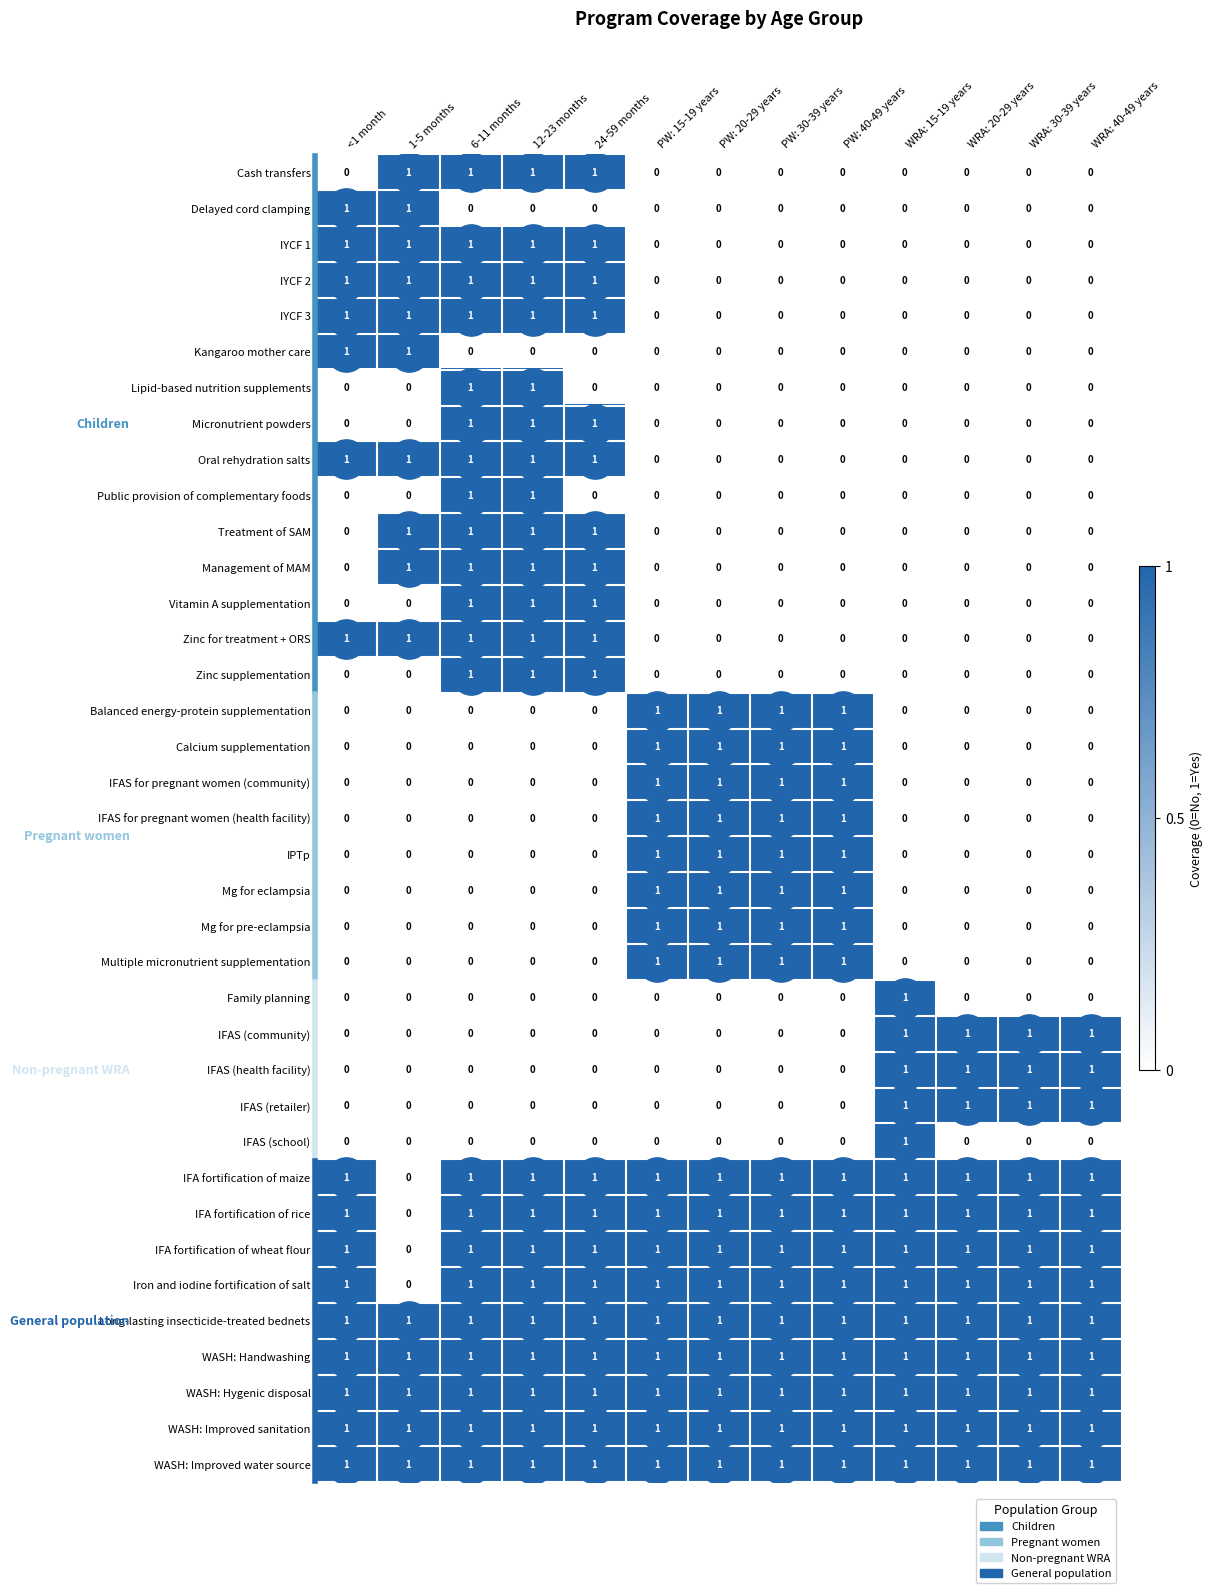

What is the sum of all Balanced energy-protein supplementation values?

4